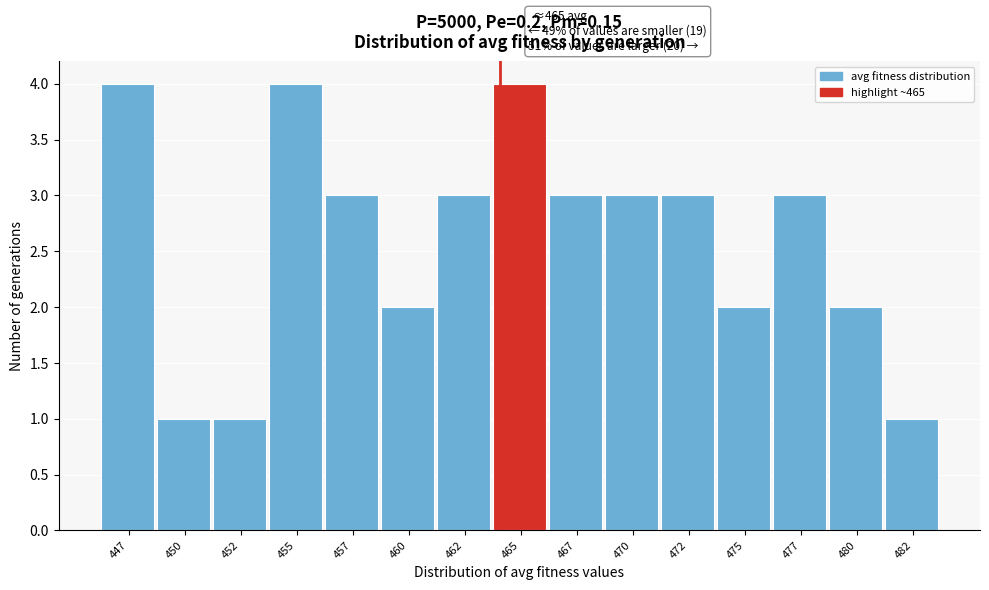

Reading left to right, transcribe all the data shown in this chart.

4	1	1	4	3	2	3	4	3	3	3	2	3	2	1